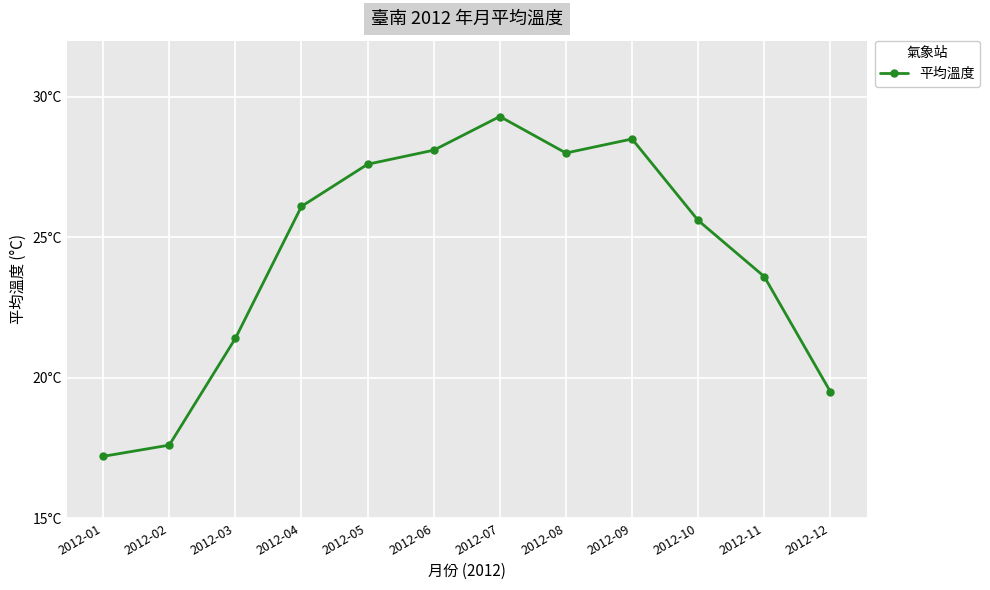

Is this an area chart (filled region under the line)?

No